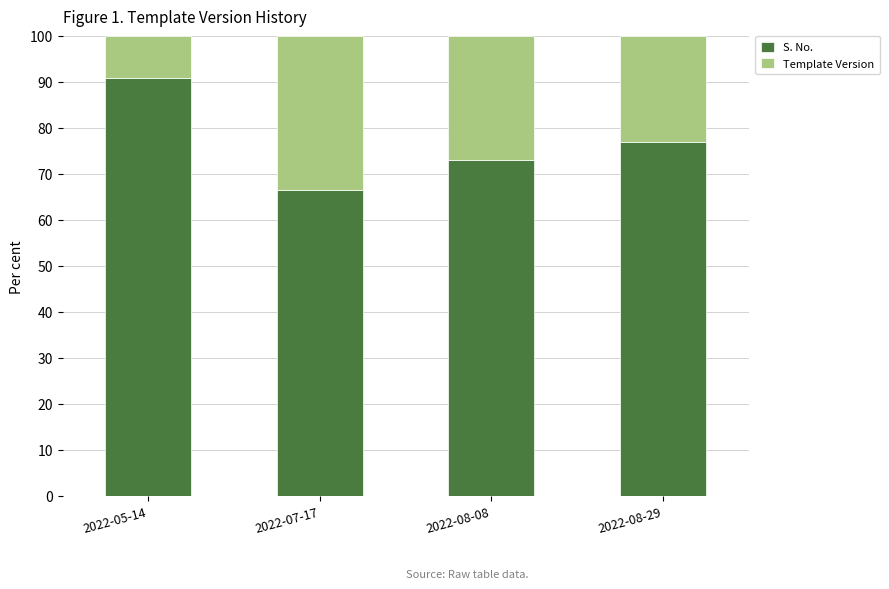

What is the average value of the S. No. series?

76.9